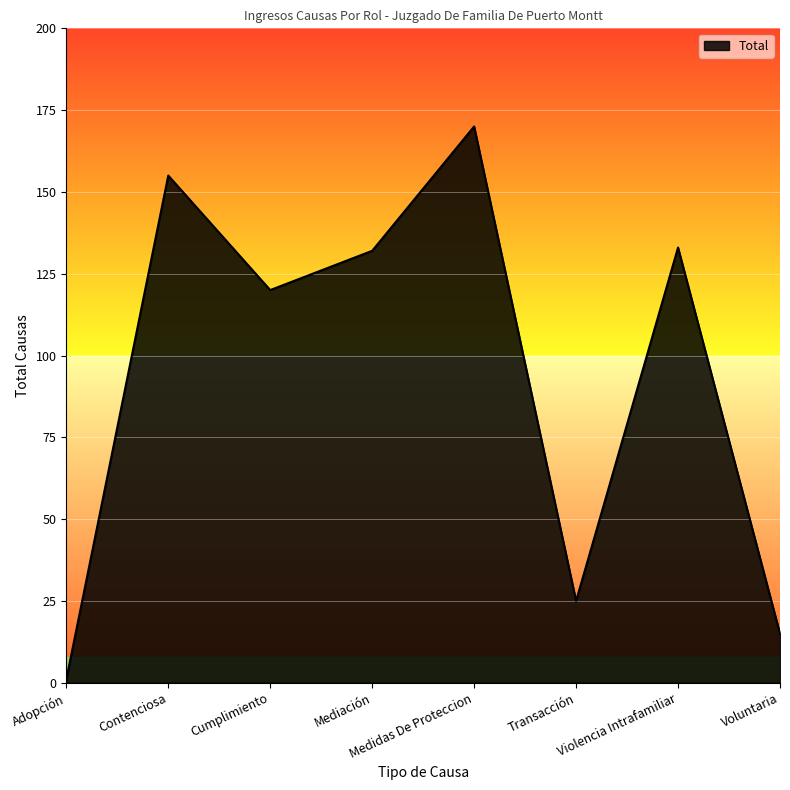

The value at Adopción is 1. True or false?

True